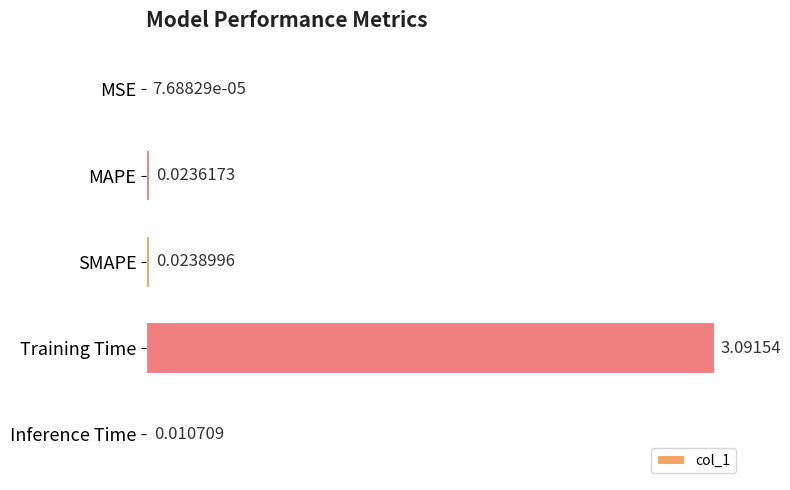

What is the sum of all values?

3.1